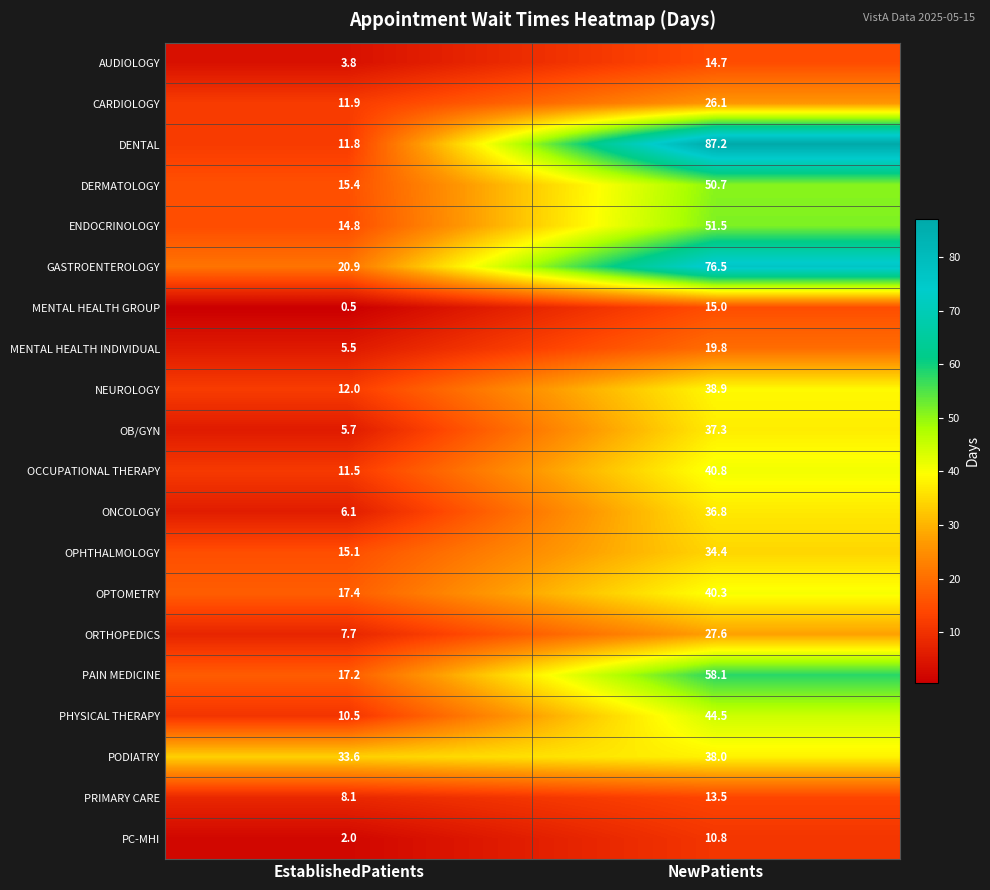

At which category is the sum across all series the highest?

NewPatients